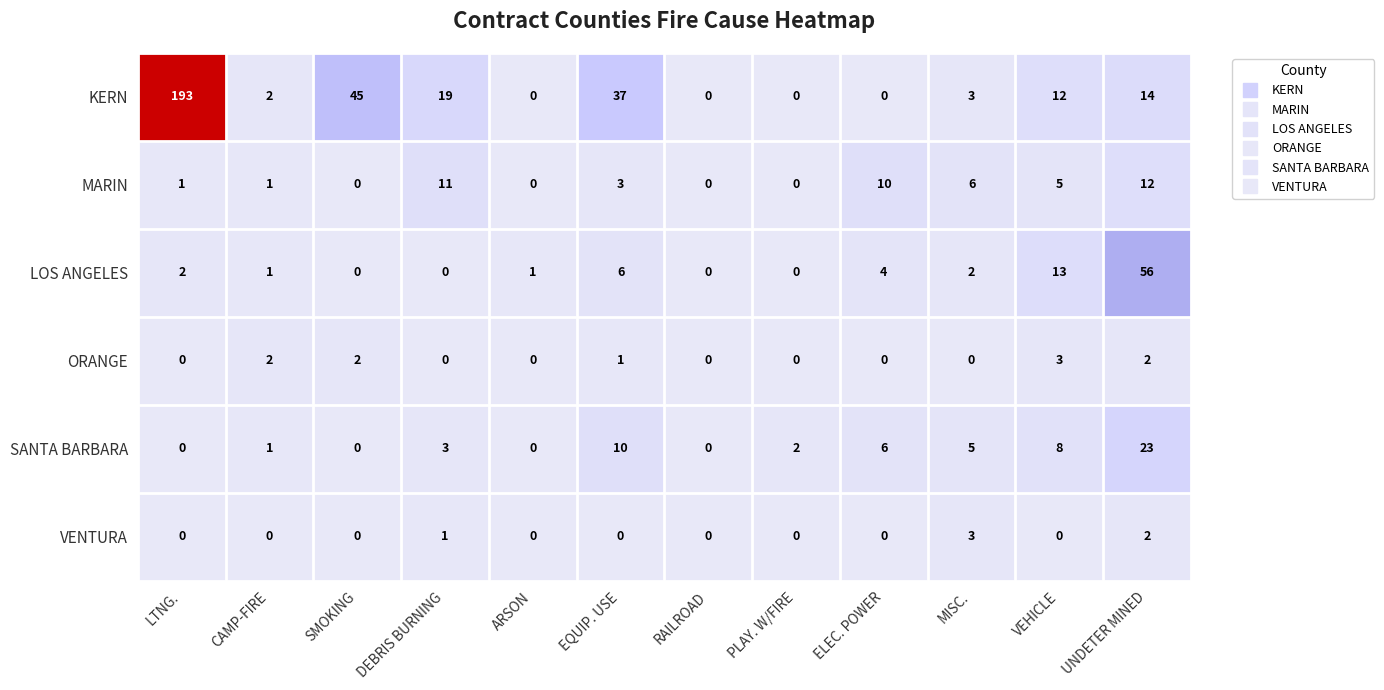

The value of MARIN at VEHICLE is 5. True or false?

True